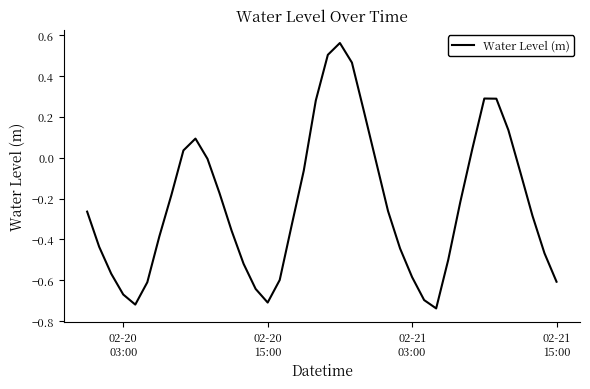

True or false: there are more than 2 points higher than both neighbors.

True